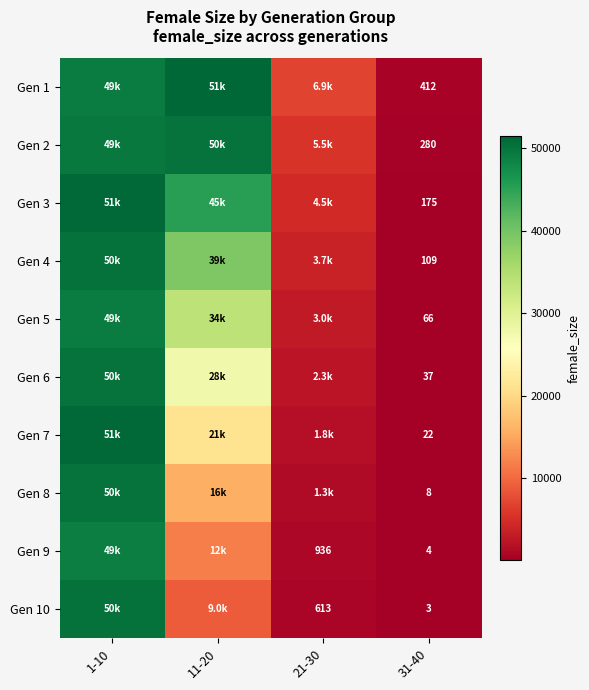

What is the spread (max minus min) of values at 31-40?

409